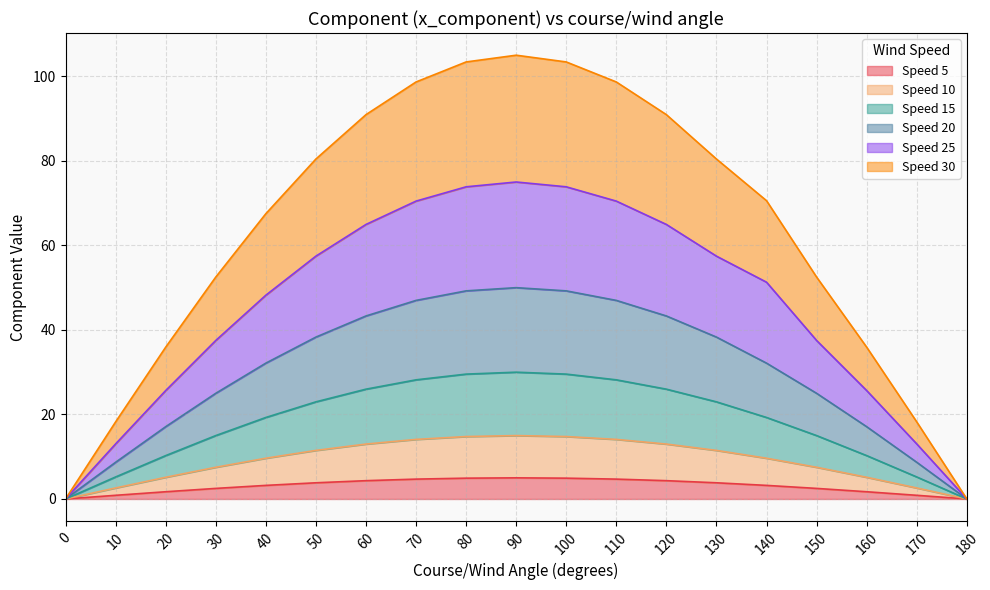

What is the difference between the highest and lowest values at 140?

67.4